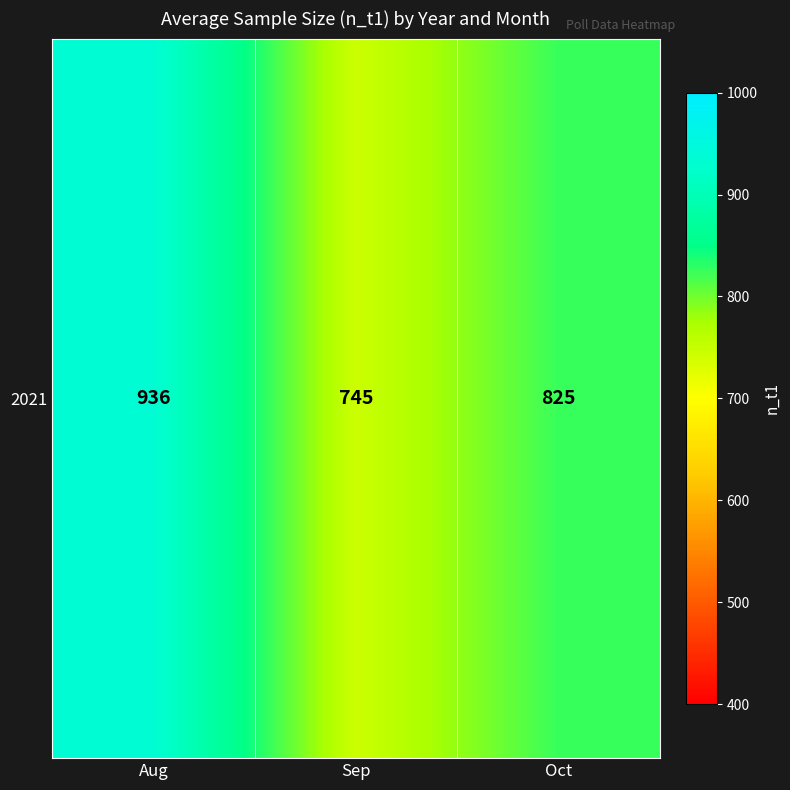

Rank the categories by value from lowest to highest.

Sep, Oct, Aug